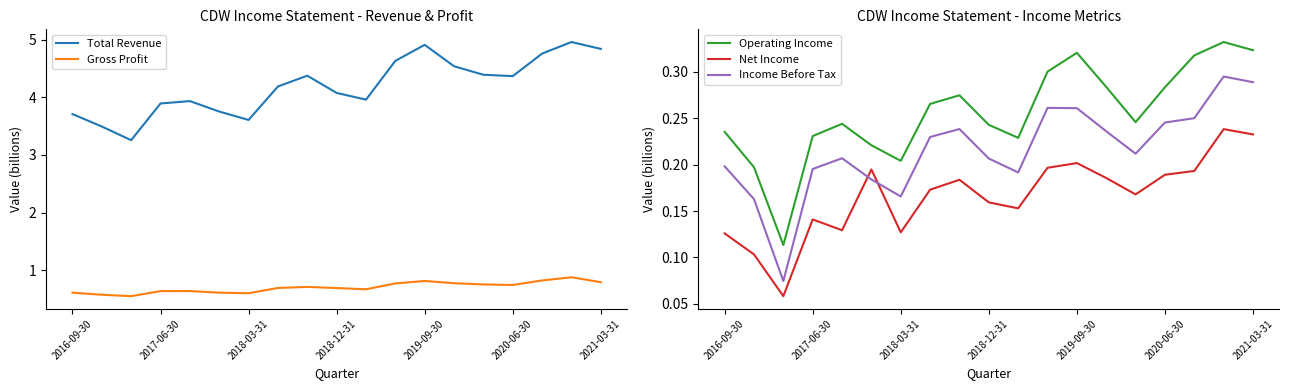

What is the maximum value shown in the chart?

5.0